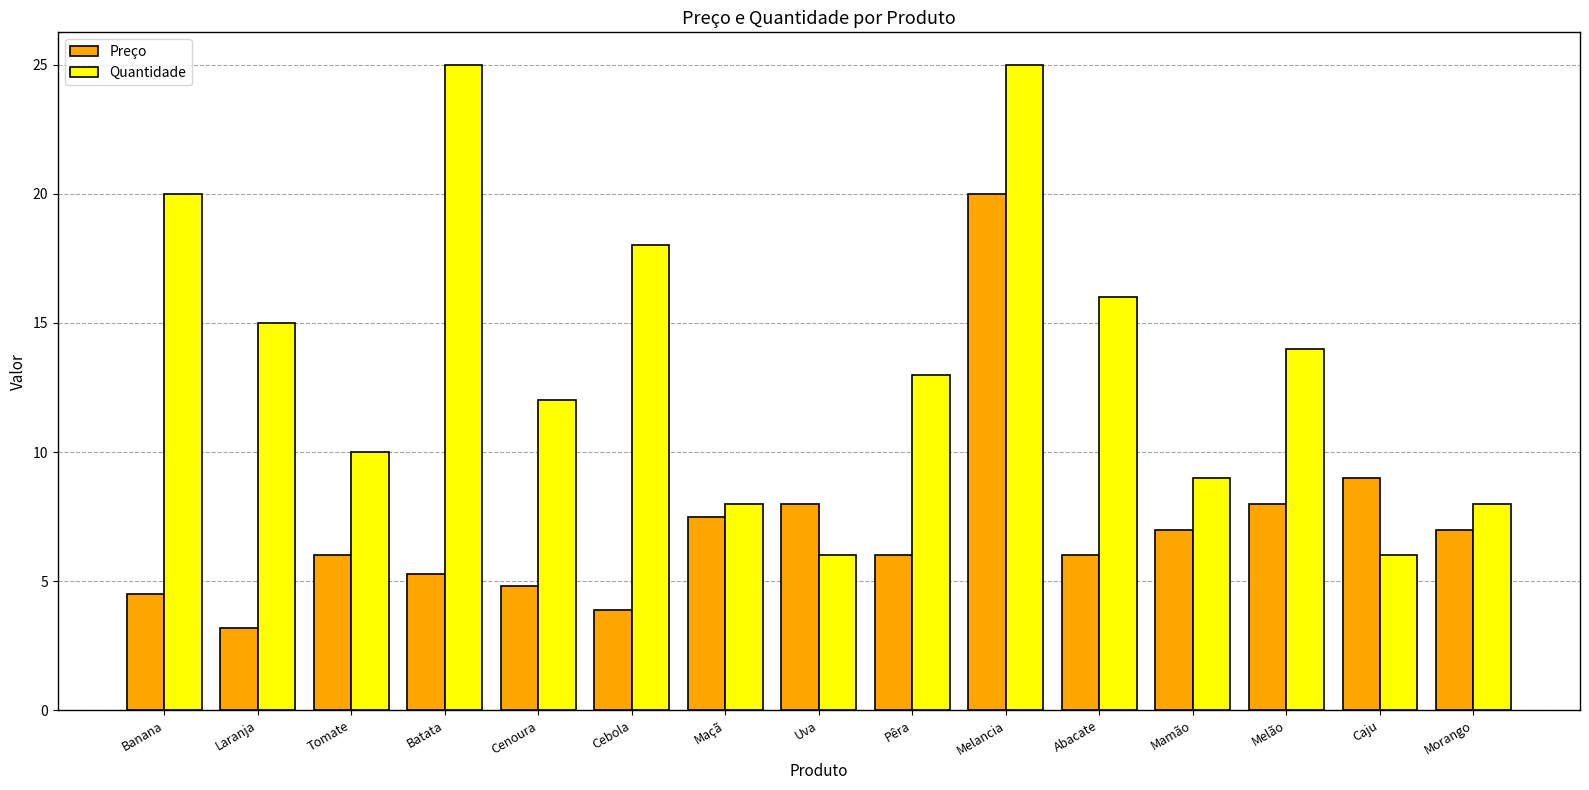

What are all the series names shown in the legend?

Preço, Quantidade